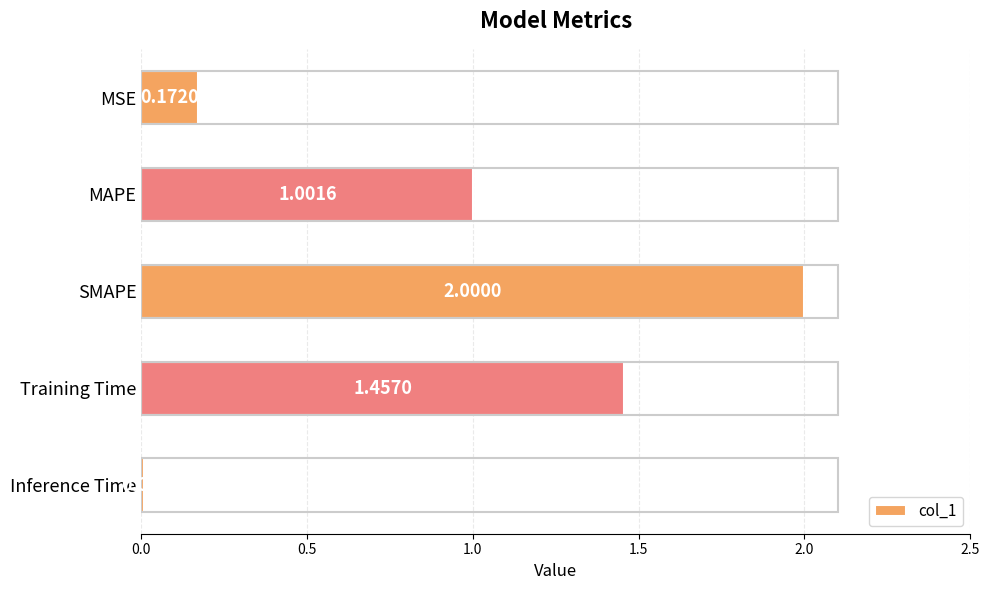

Which category has the lowest value across all series?

Inference Time